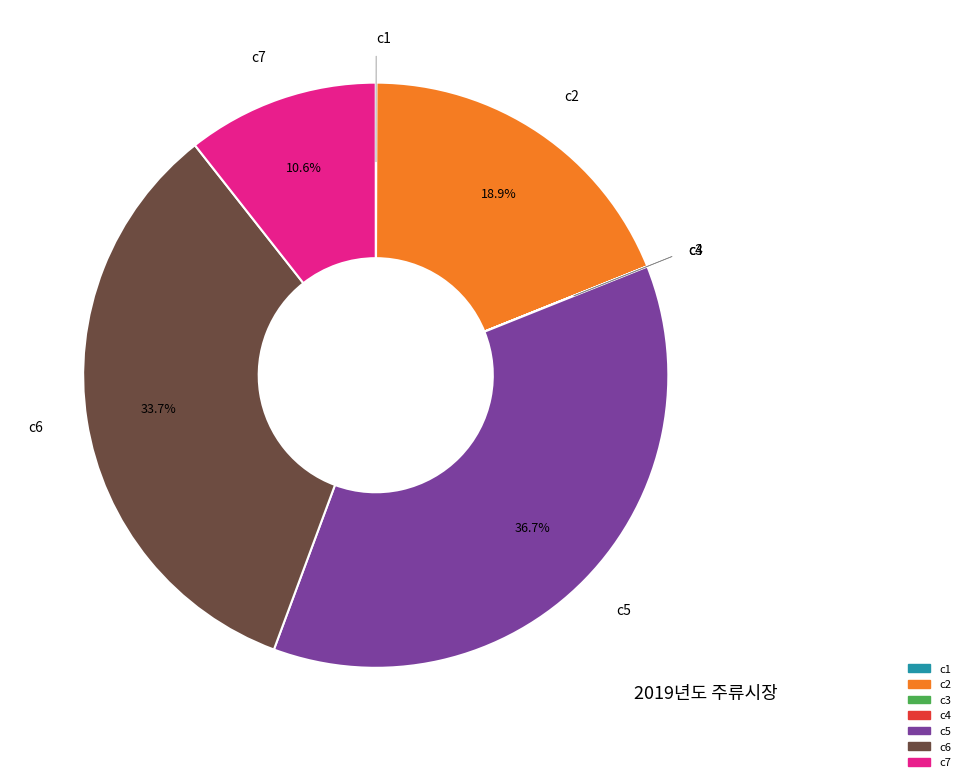

How much of the chart is everything except c2?

81.1%